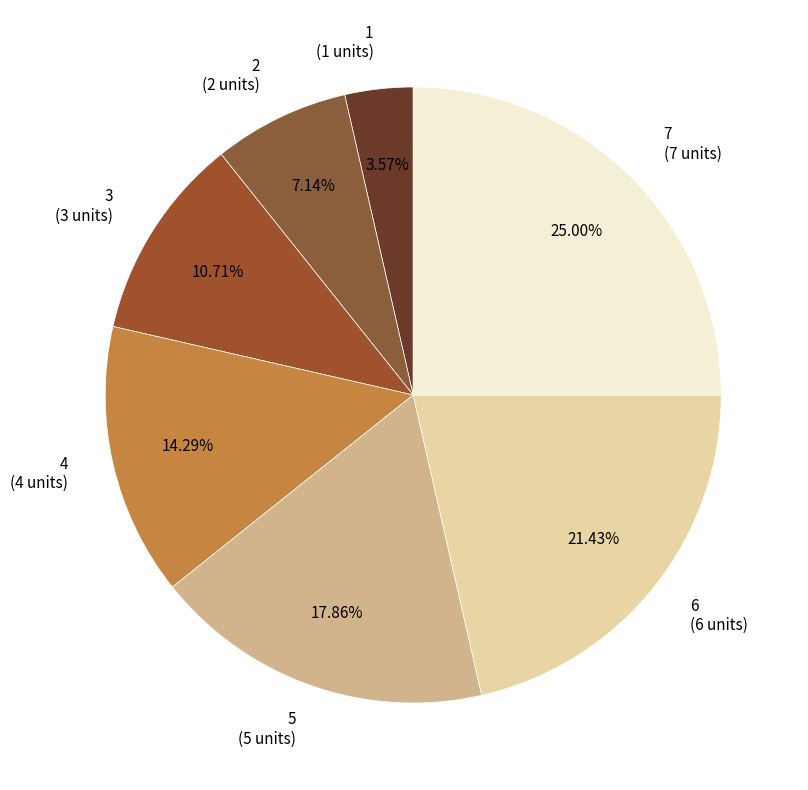

Between 6 and 3, which is larger?

6